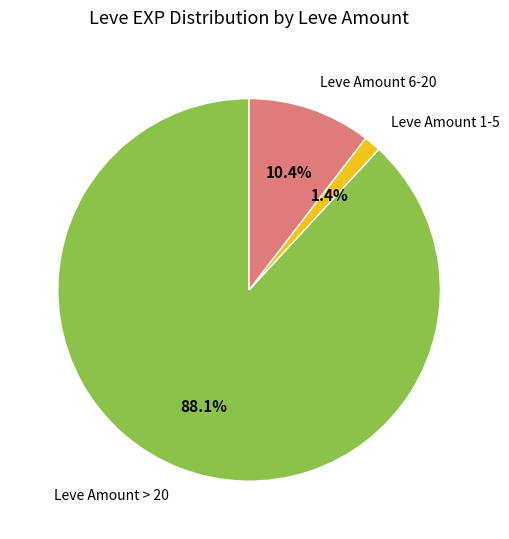

How much of the chart is everything except Leve Amount 6-20?

89.6%